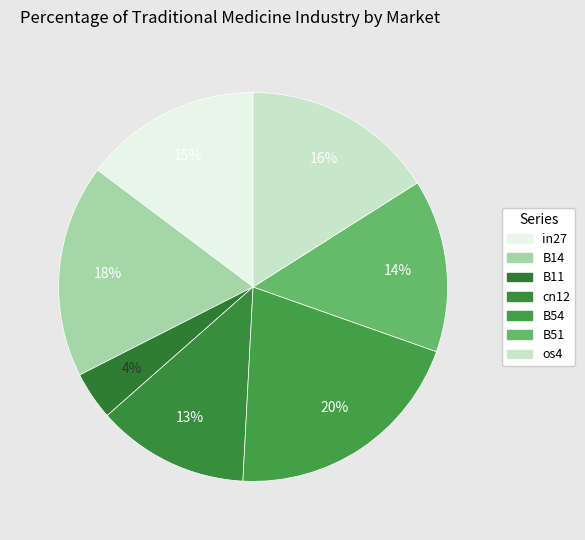

Rank the categories by value from lowest to highest.

B11, cn12, B51, in27, os4, B14, B54